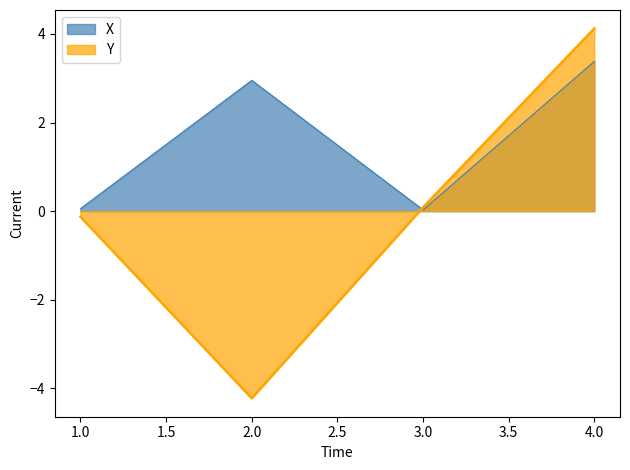

Reading right to left, what are all the values shown in this chart?

X: 4=3.4	3=0.0	2=3.0	1=0.1
Y: 4=4.1	3=0.1	2=-4.2	1=-0.1